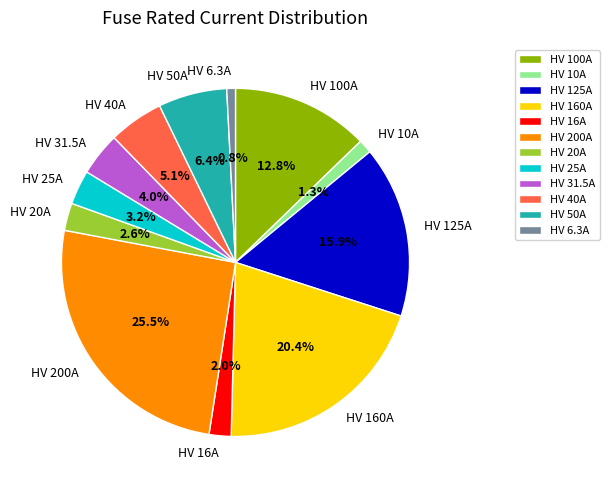

Does HV 125A represent more than half of the total?

No